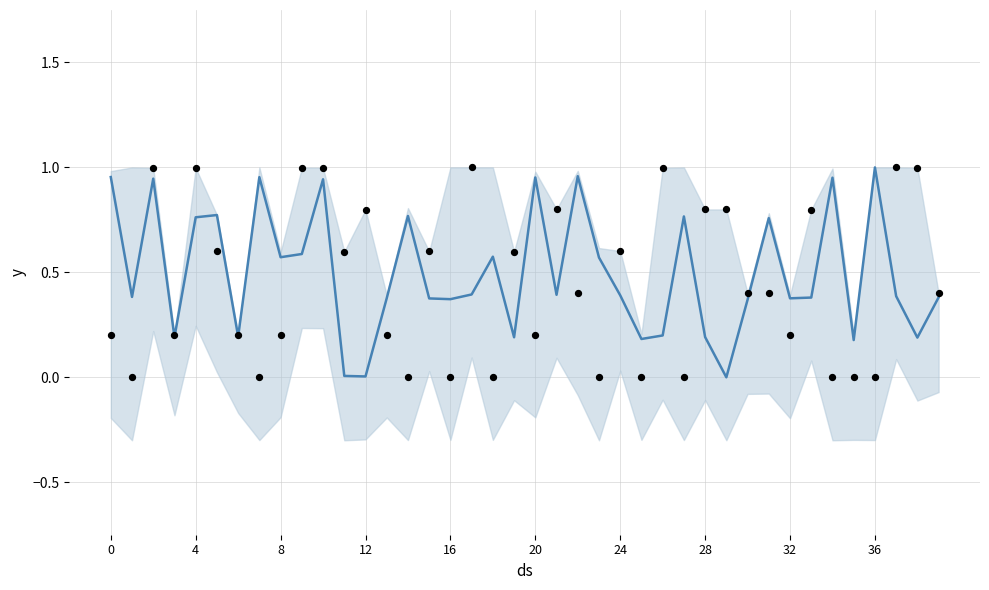

Which series has the largest Y range (max minus min)?

Actual-X-Right